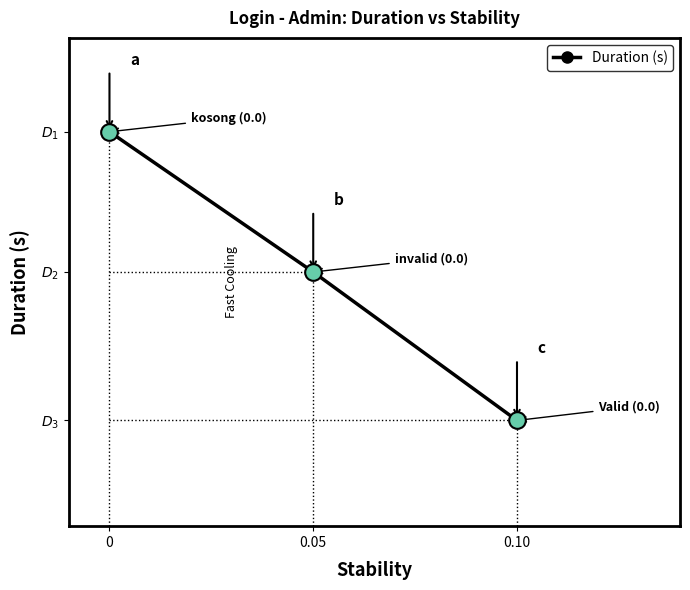

True or false: the data shows 20.8 at 0.05.

True